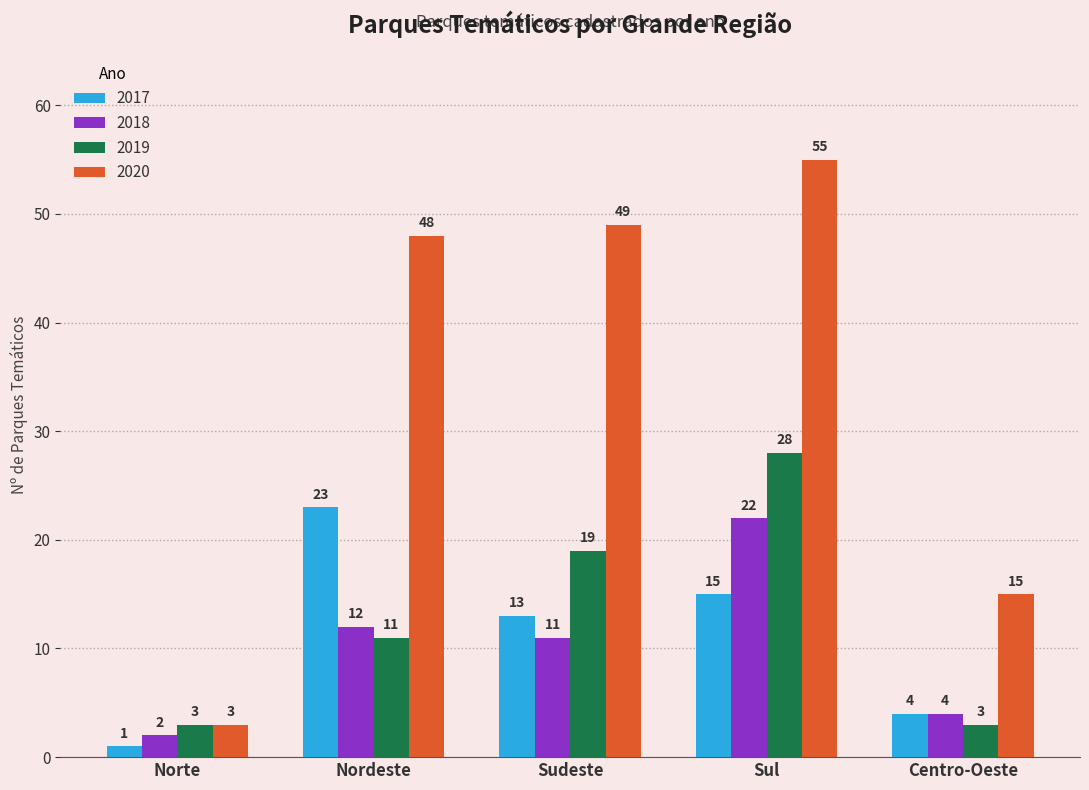

The value of 2020 at Norte is 3. True or false?

True